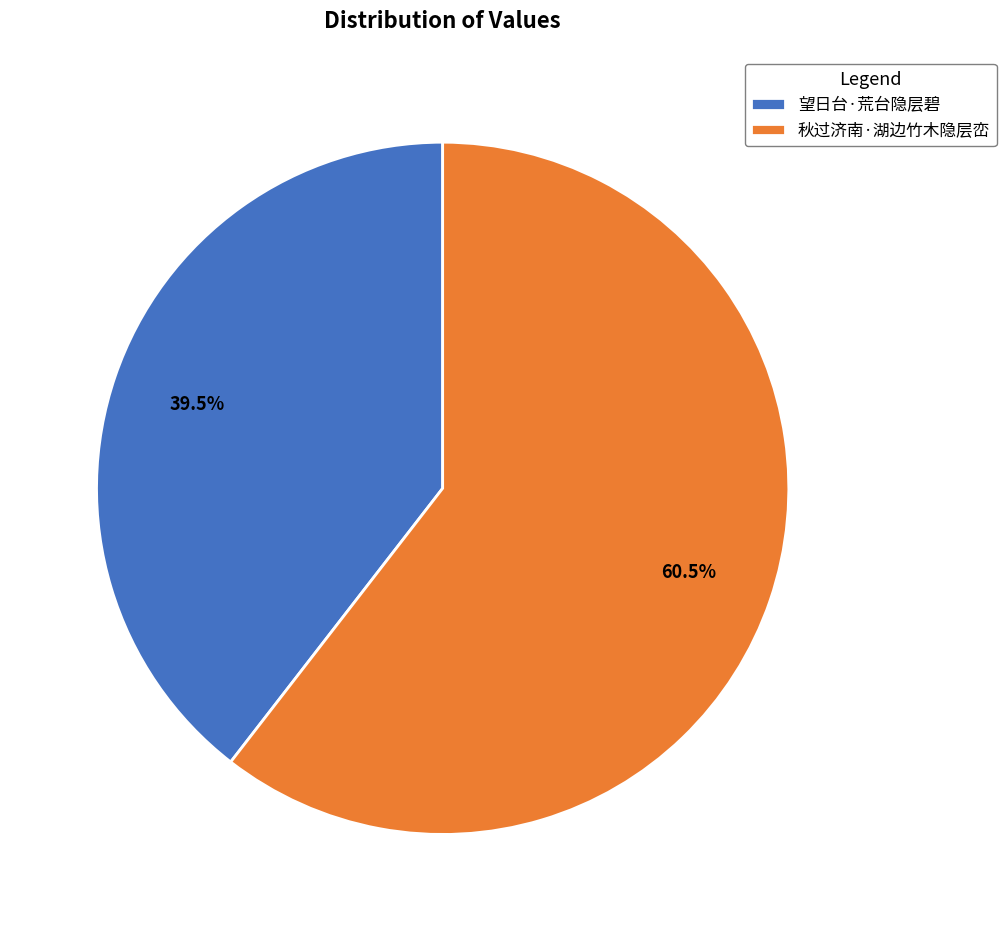

How many slices are in this pie chart?

2